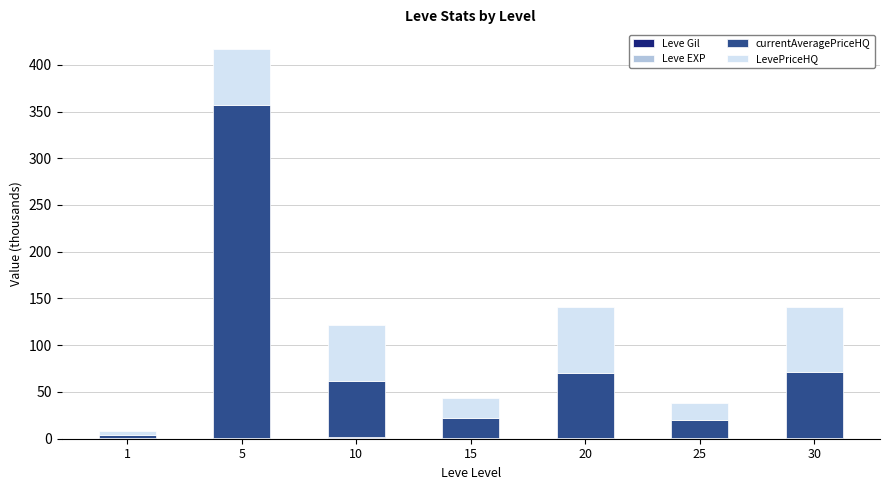

At which category is the sum across all series the highest?

5